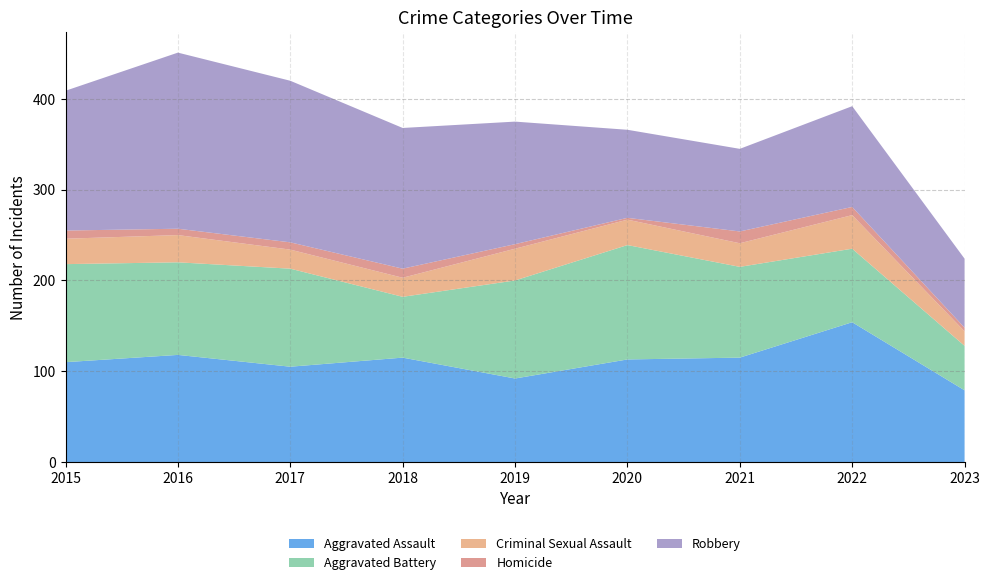

Reading left to right, extract all data points from this chart.

Aggravated Assault: 2015=110	2016=118	2017=105	2018=115	2019=92	2020=113	2021=115	2022=154	2023=79
Aggravated Battery: 2015=108	2016=102	2017=108	2018=67	2019=108	2020=126	2021=100	2022=81	2023=49
Criminal Sexual Assault: 2015=28	2016=30	2017=21	2018=21	2019=35	2020=28	2021=26	2022=37	2023=16
Homicide: 2015=9	2016=7	2017=8	2018=10	2019=5	2020=2	2021=13	2022=9	2023=4
Robbery: 2015=154	2016=194	2017=178	2018=155	2019=135	2020=97	2021=91	2022=111	2023=76